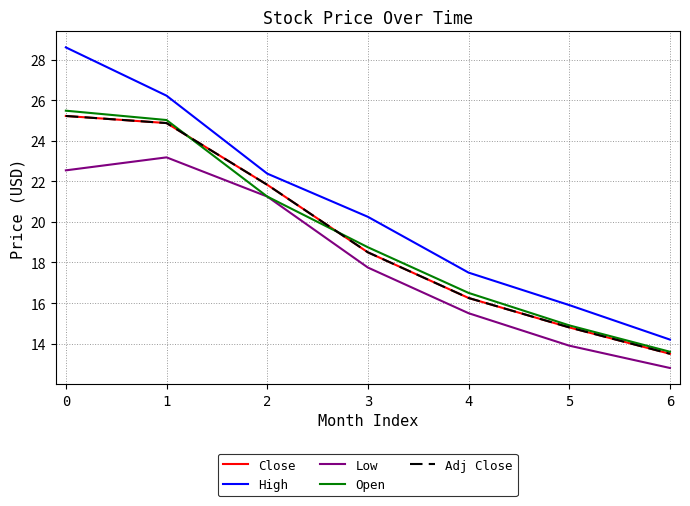

At how many categories does at least one series exceed 25?

2